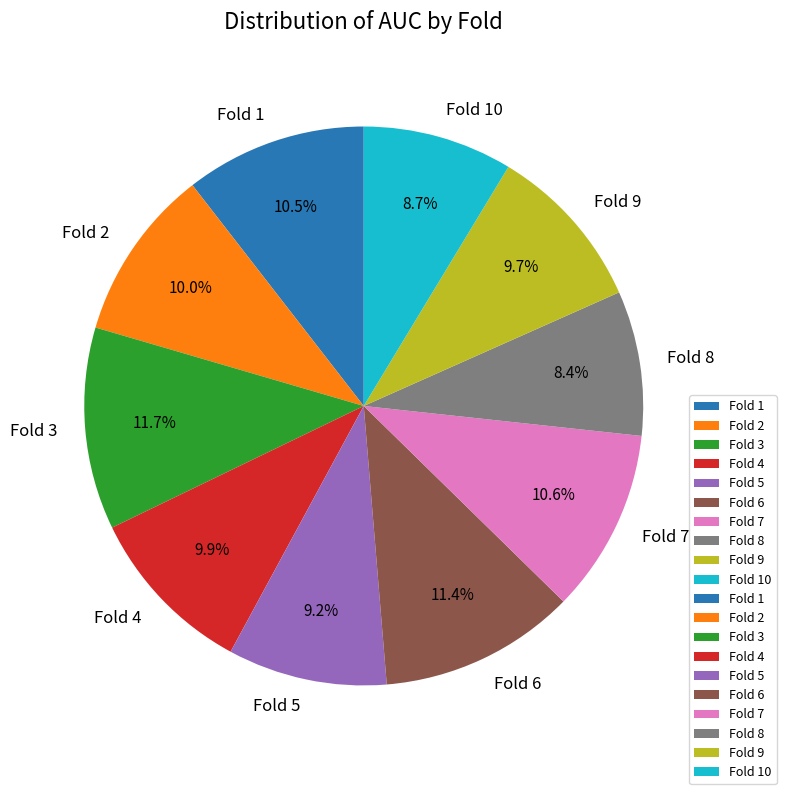

Count the number of slices in the pie.

10